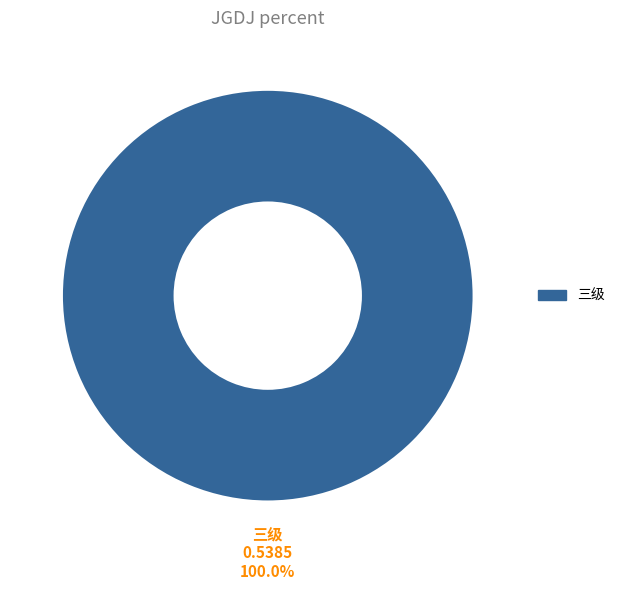

Does any single category account for the majority?

Yes